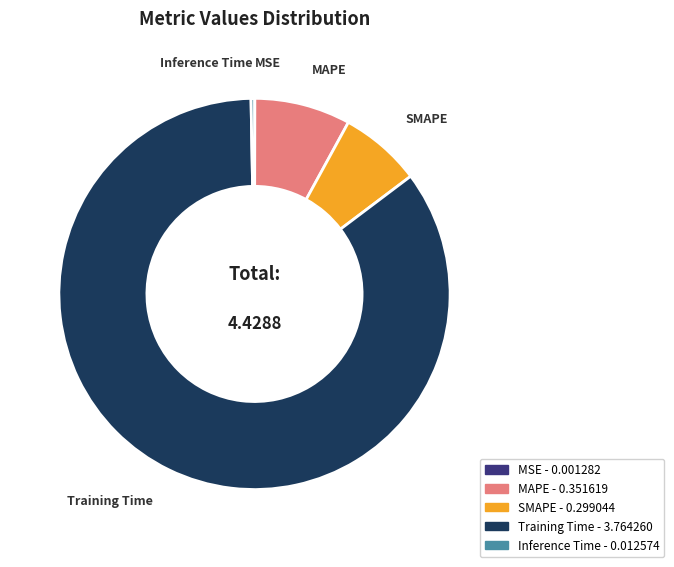

What is the largest slice in the pie chart?

Training Time